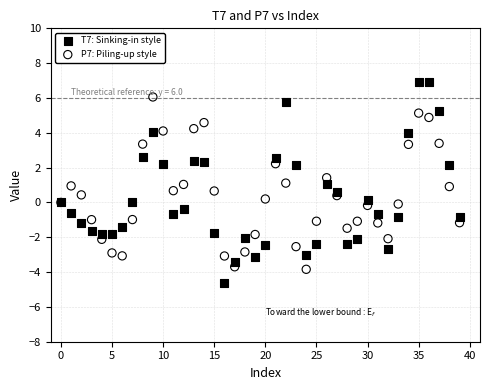

Which series reaches the minimum Y coordinate?

T7: Sinking-in style